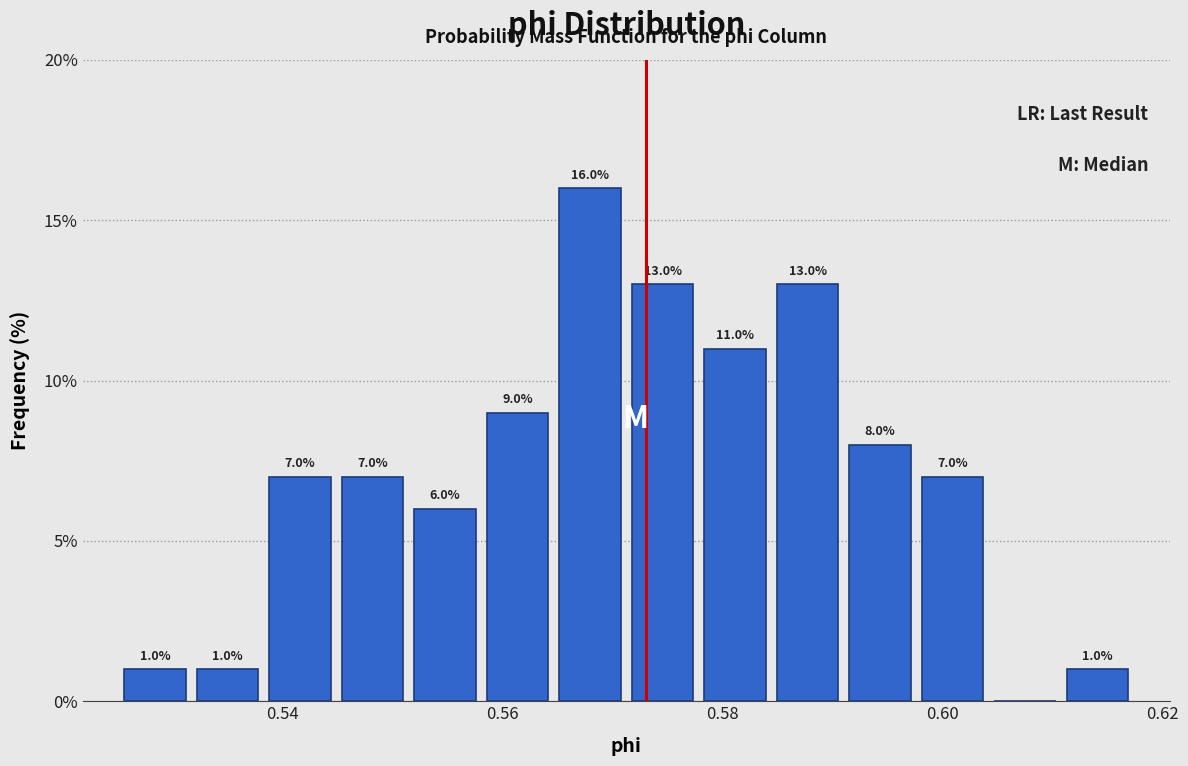

Around what value on the x-axis is the tallest bar? Give the approximate position of its centre, as read against the axis.

0.568